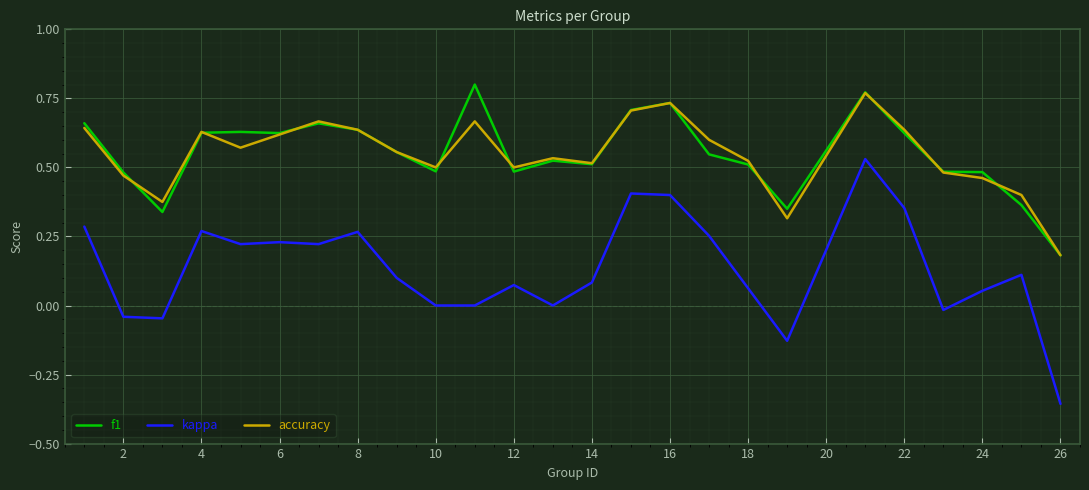

Which series has the widest spread of values?

kappa